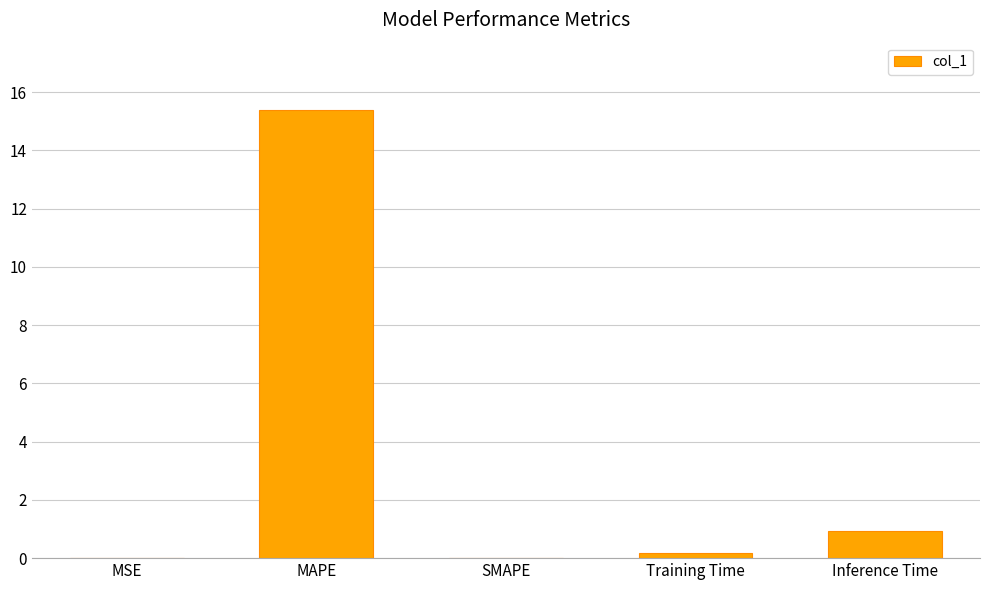

Between MAPE and Inference Time, which is larger?

MAPE